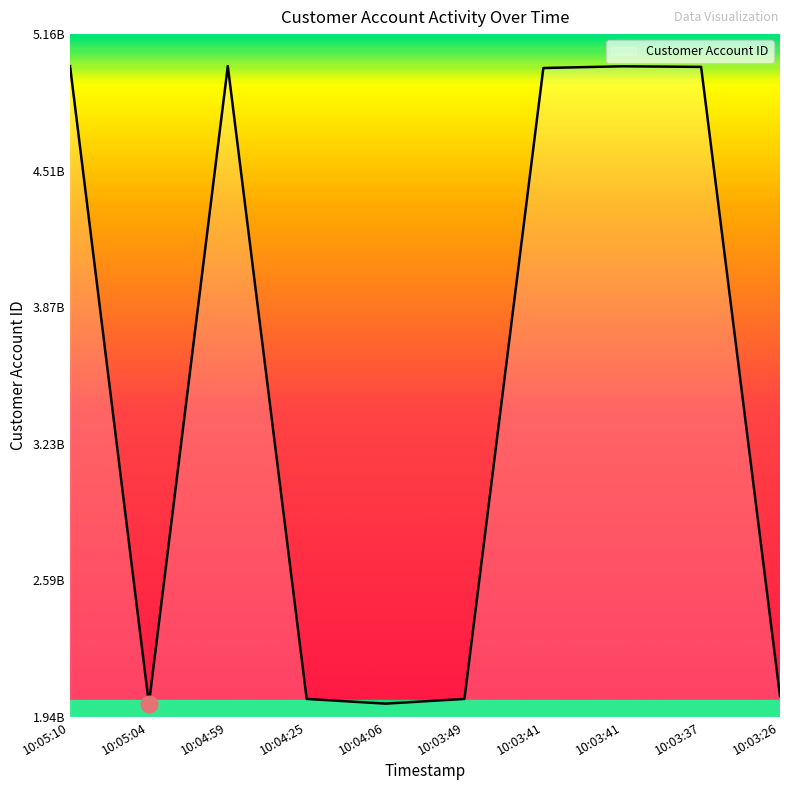

Does the chart have visible grid lines?

No